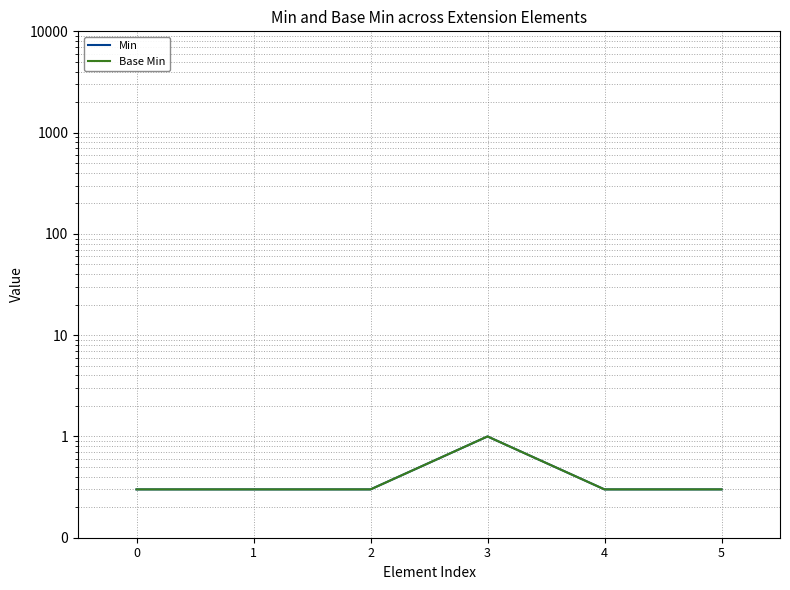

Is the value of Min at 4 greater than the value of Base Min at 5?

No